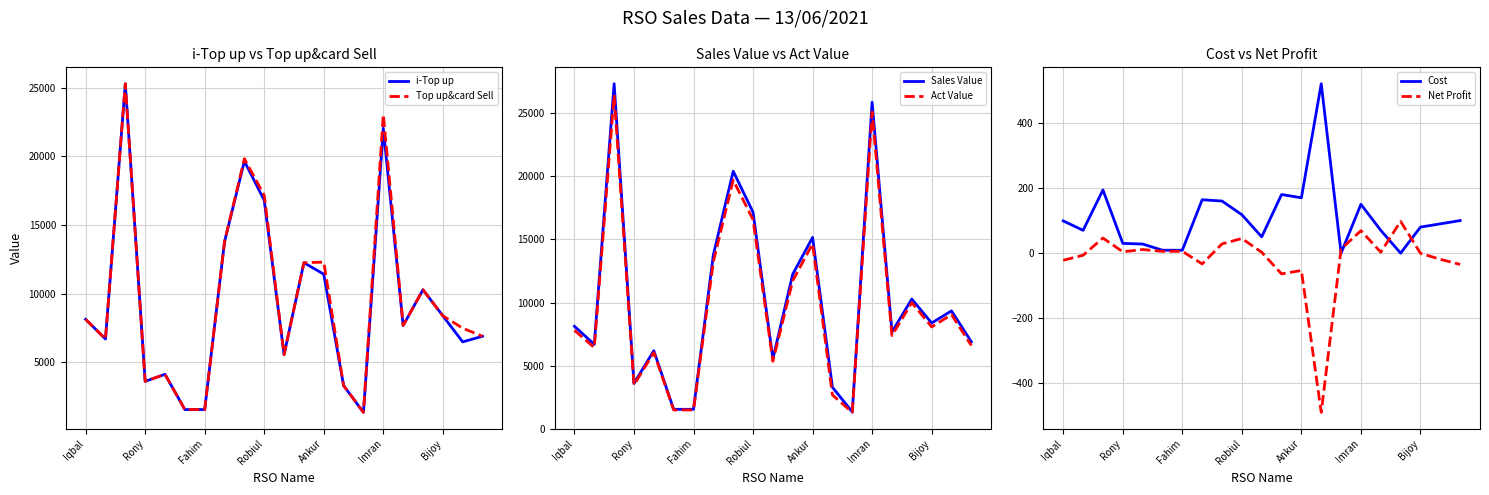

True or false: Net Profit has a value of -30.1 at 19.

False